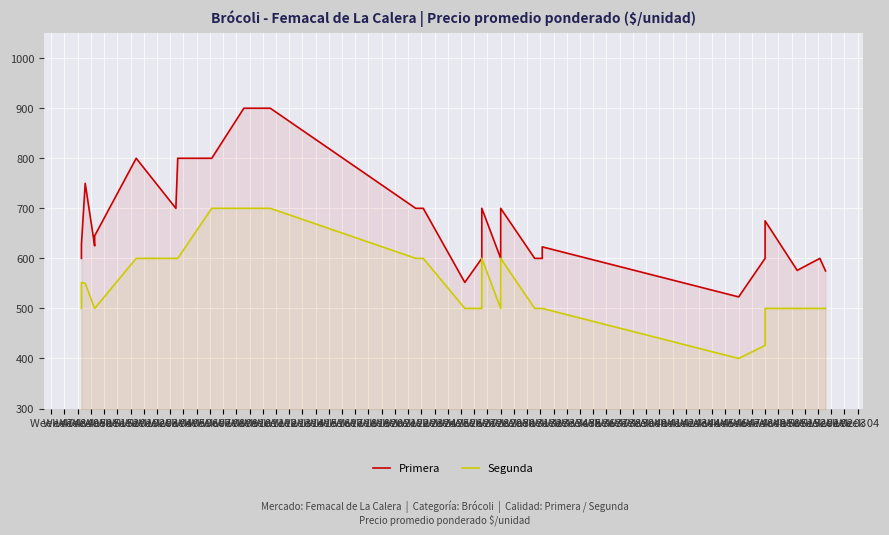

The value of Primera at Week 23 is 925. True or false?

False